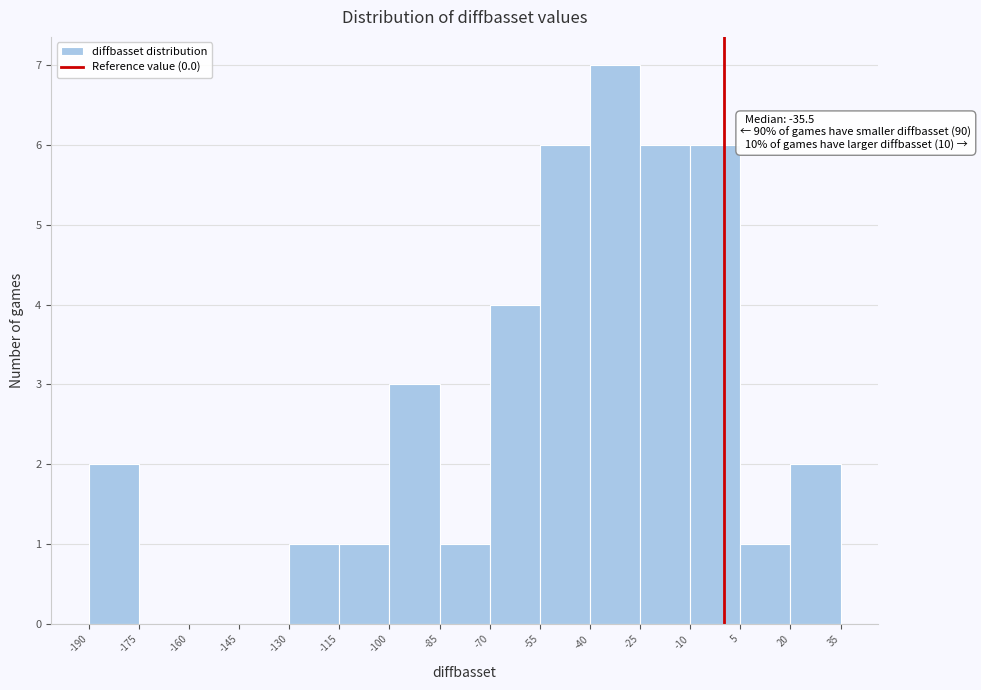

Which range on the x-axis has the tallest bar?

-40 to -25